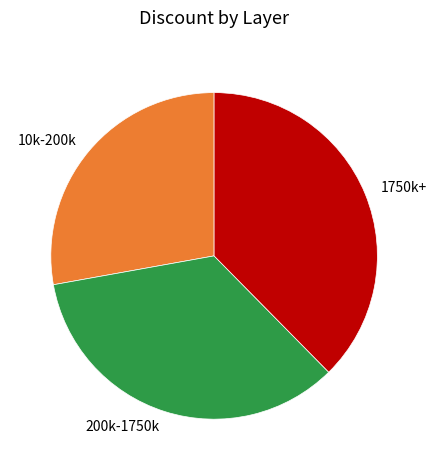

Does 1750k+ represent more than half of the total?

No